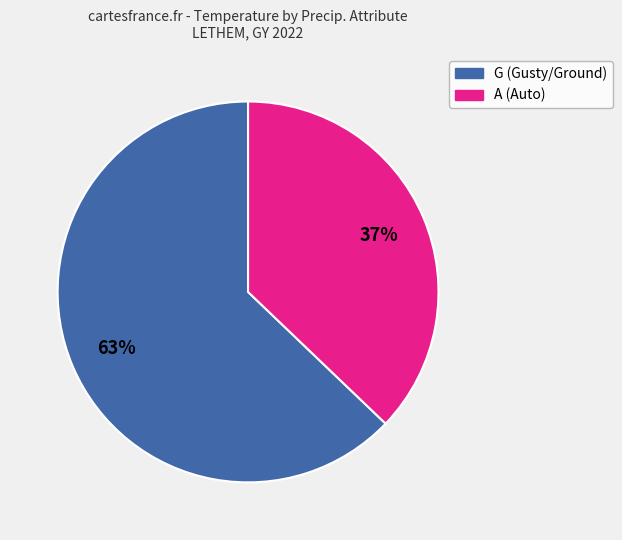

Does any single category account for the majority?

Yes